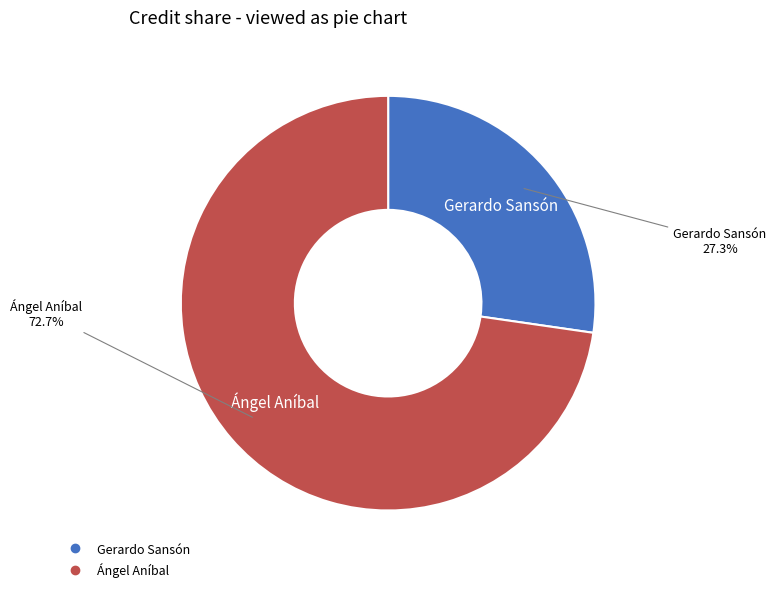

Count the number of slices in the pie.

2